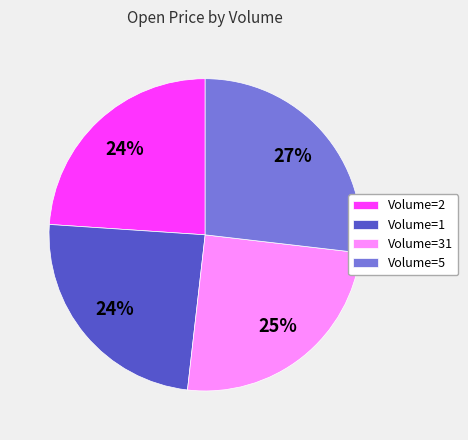

How many segments does this pie chart have?

4